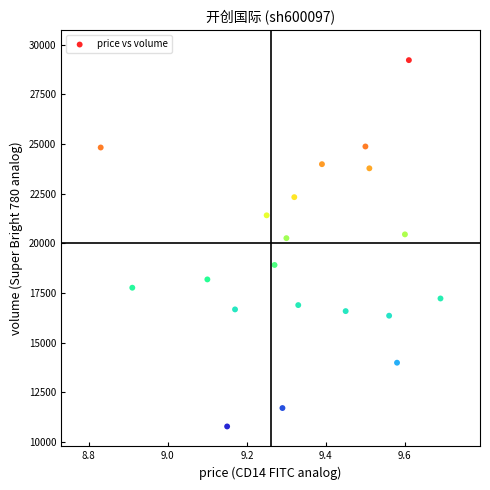

What is the range of Y values (max minus min)?

18440